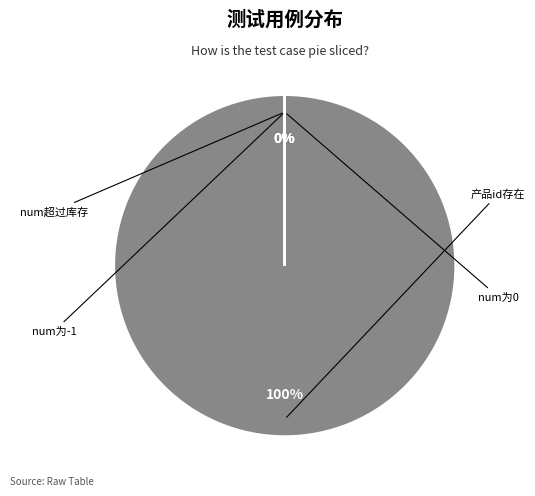

Which has a higher value, num为0 or 产品id存在?

产品id存在